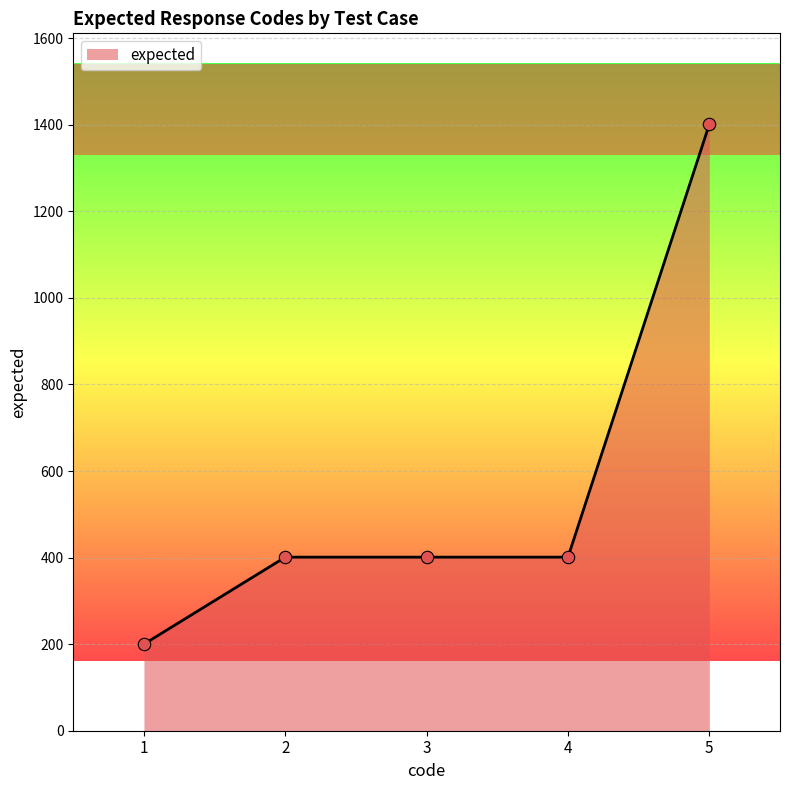

What is the ratio of the value at 2 to the value at 3?

1.0